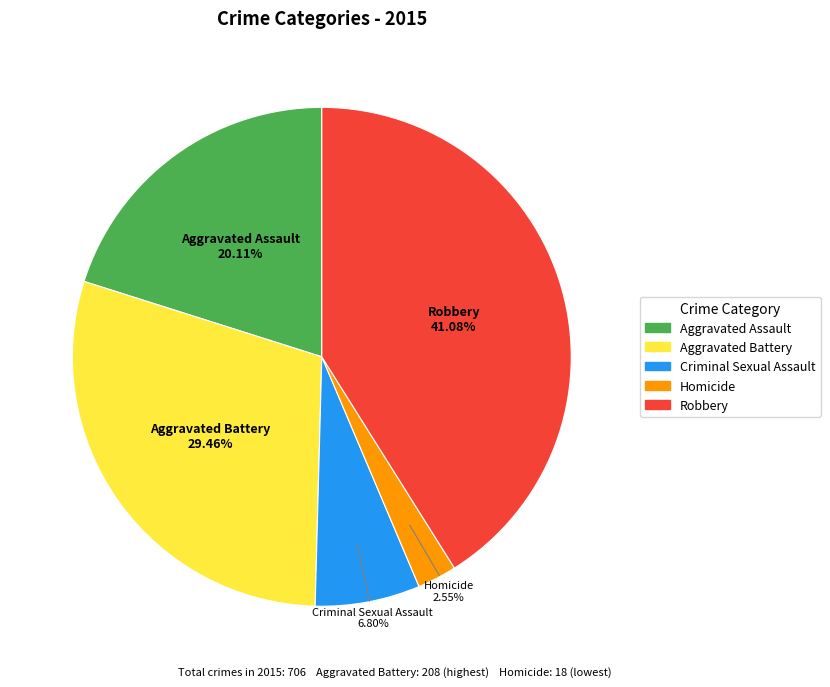

What is the smallest slice in the pie chart?

Homicide